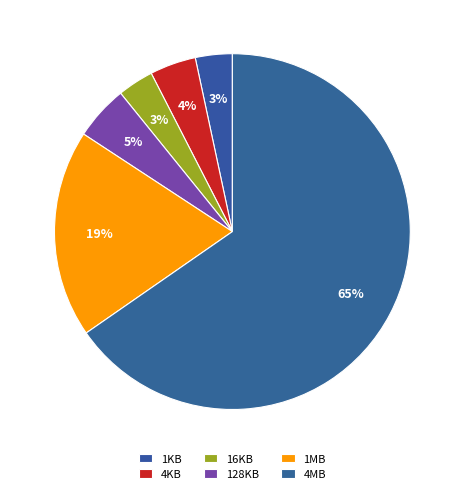

What portion of the pie excludes 1KB?

96.6%